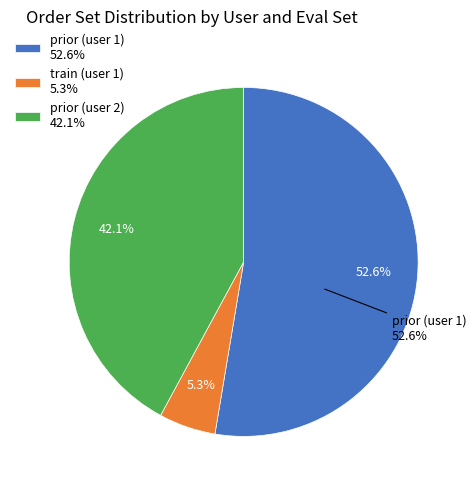

Does train (user 1) represent more than half of the total?

No